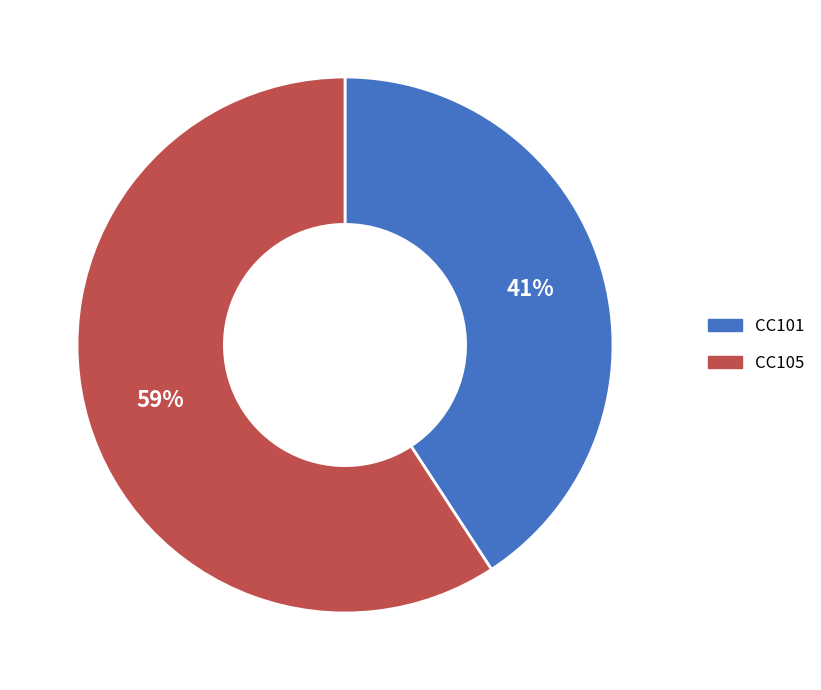

Do CC105 and CC101 together represent more than half of the pie?

Yes